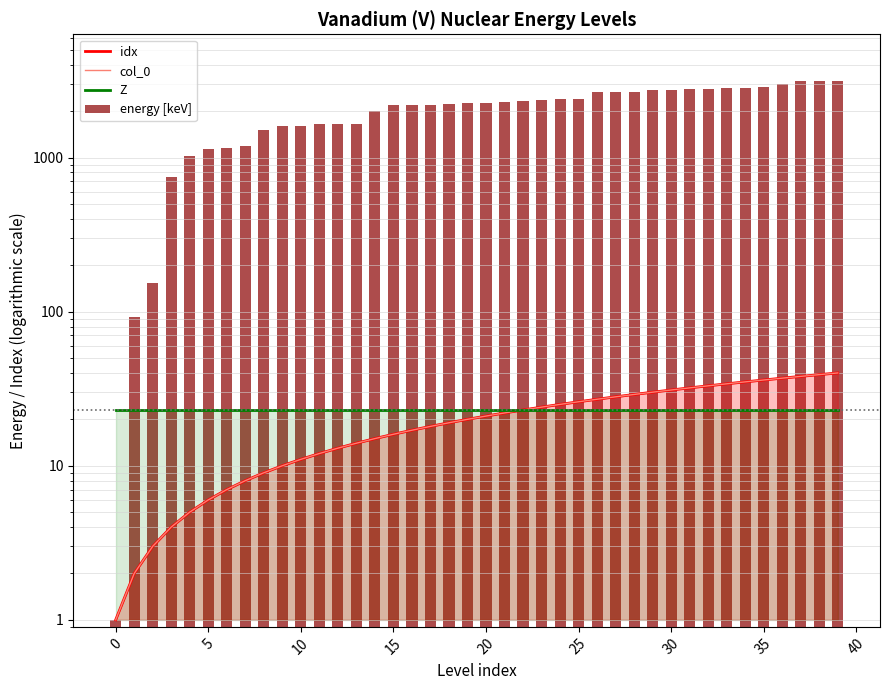

What is the maximum value for energy [keV]?

3153.1